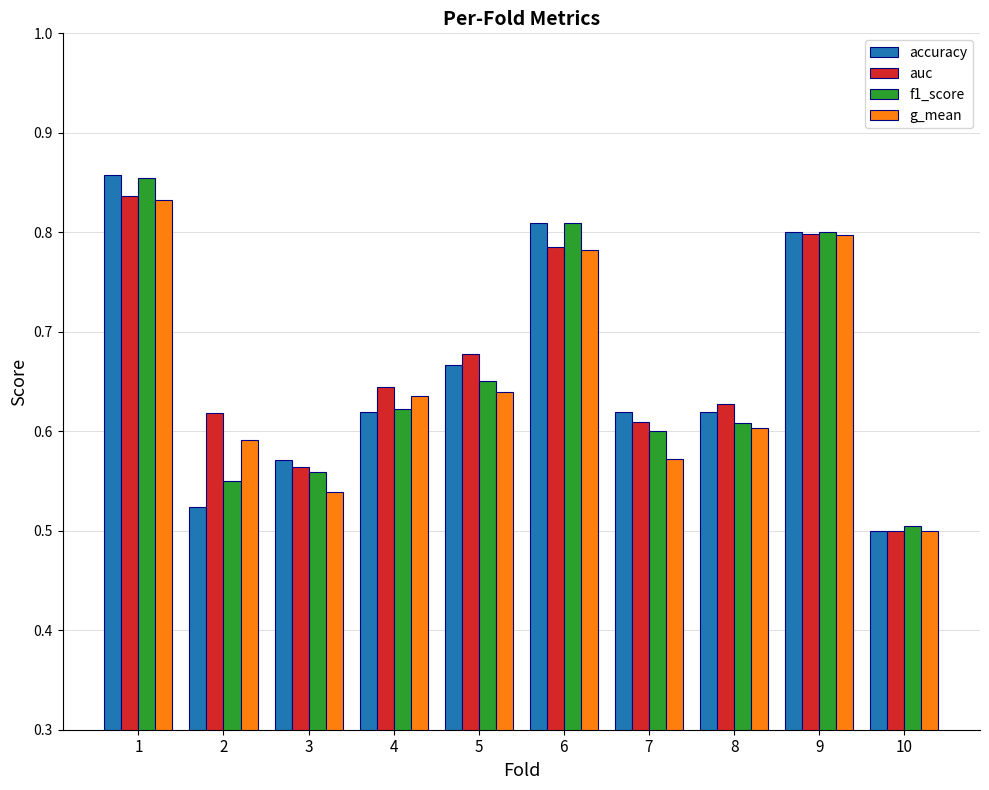

At how many categories does at least one series exceed 0?

10